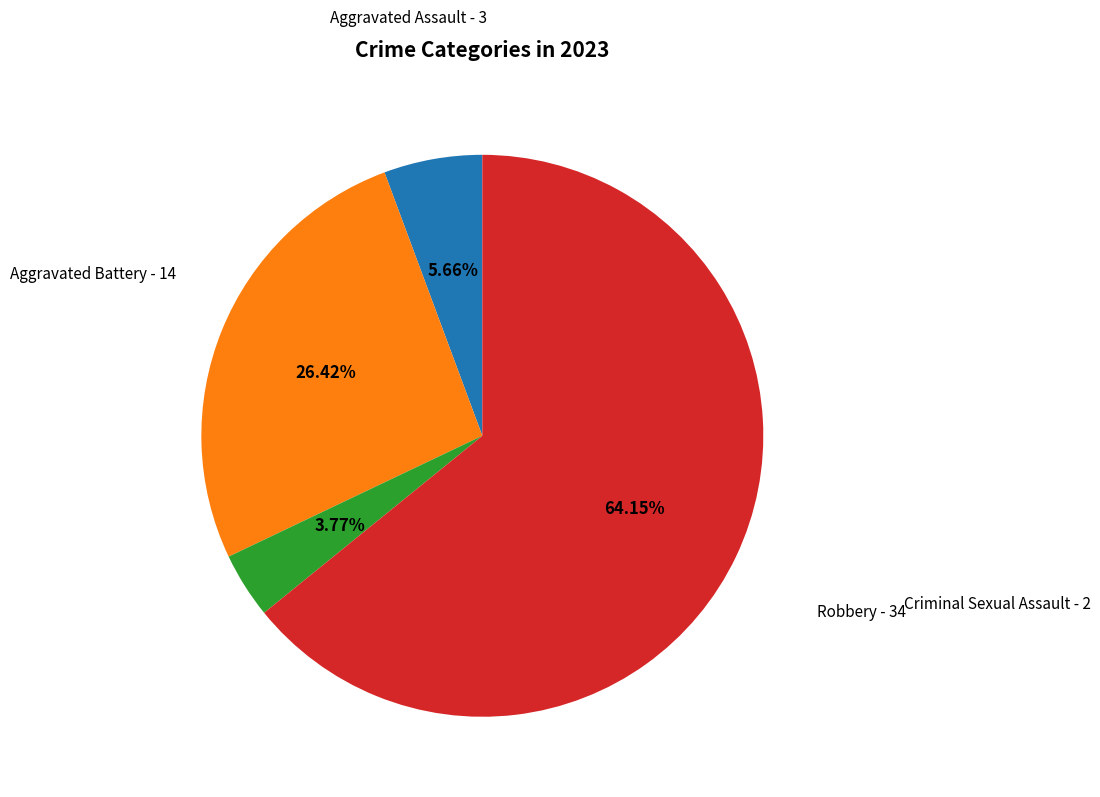

Which category has the smallest portion of the pie?

Criminal Sexual Assault